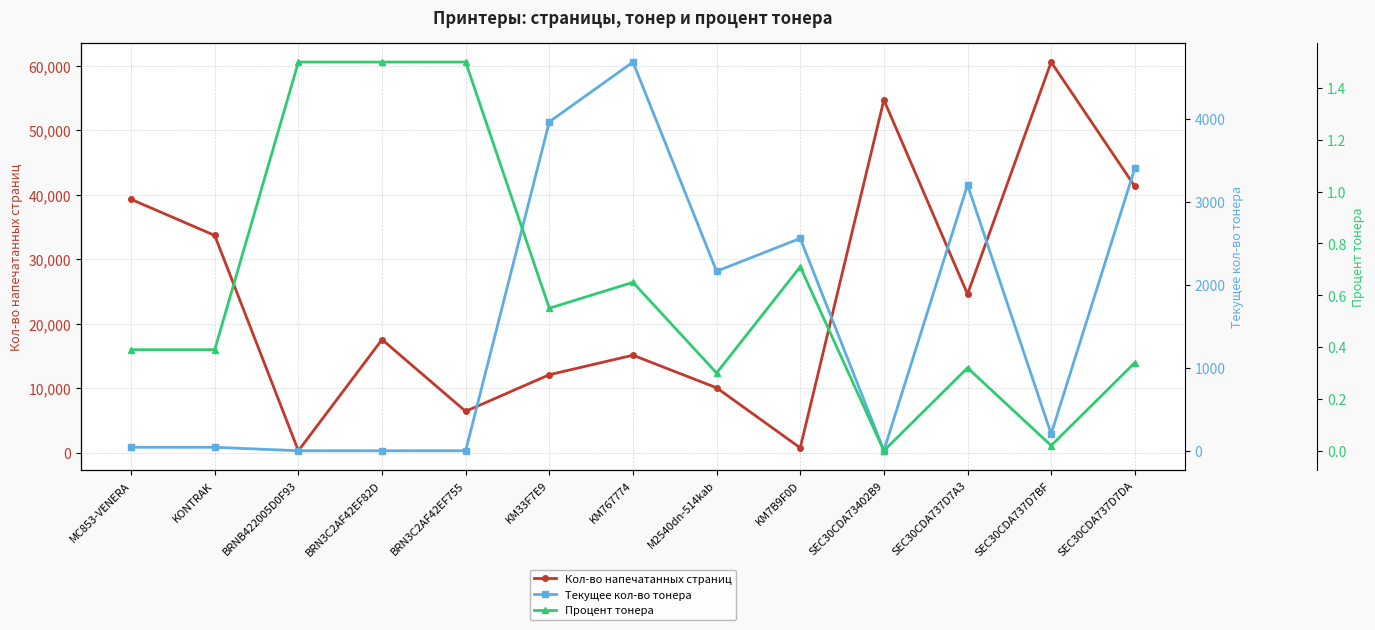

What is the difference between the highest and lowest values at SEC30CDA737D7A3?

24622.7